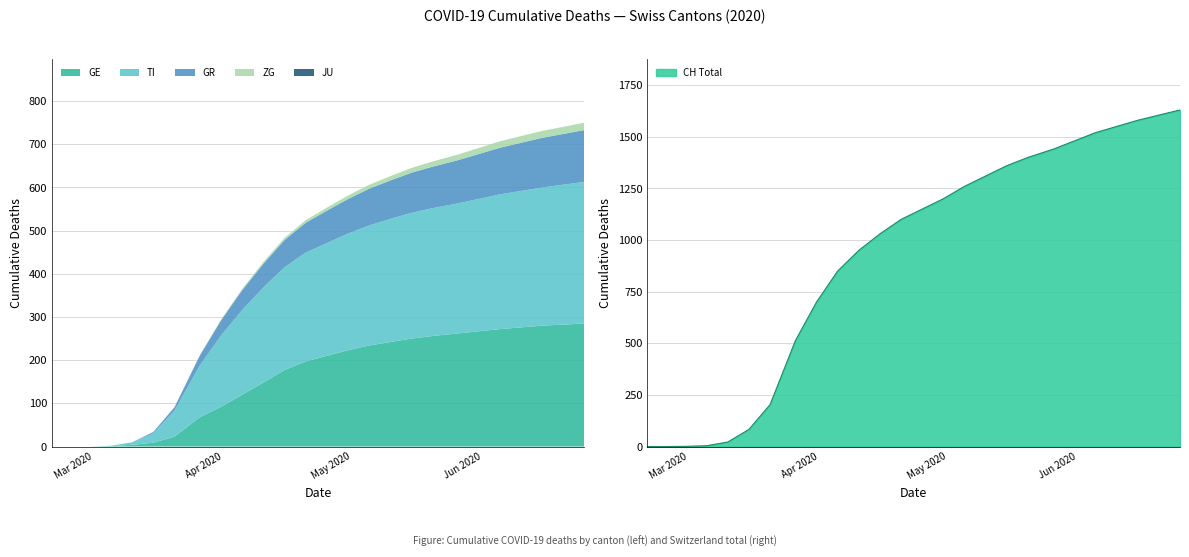

True or false: TI has more than 0 interior local peaks.

False